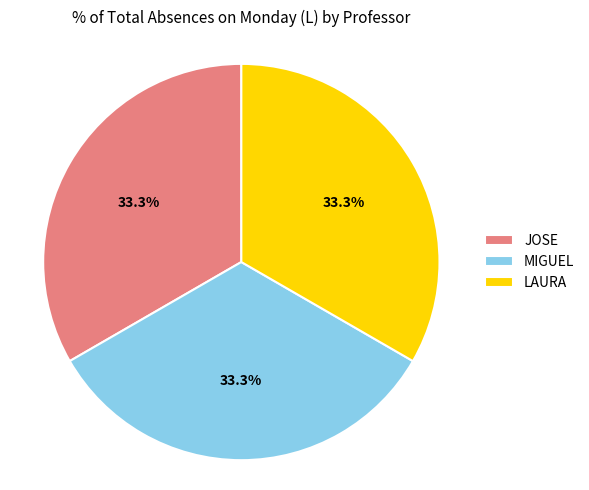

How many slices are in this pie chart?

3